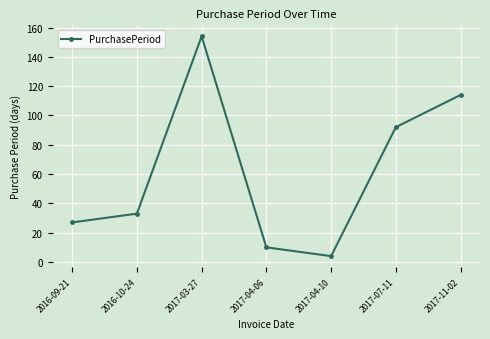

Is it true that the value at 2016-09-21 is 27?

True